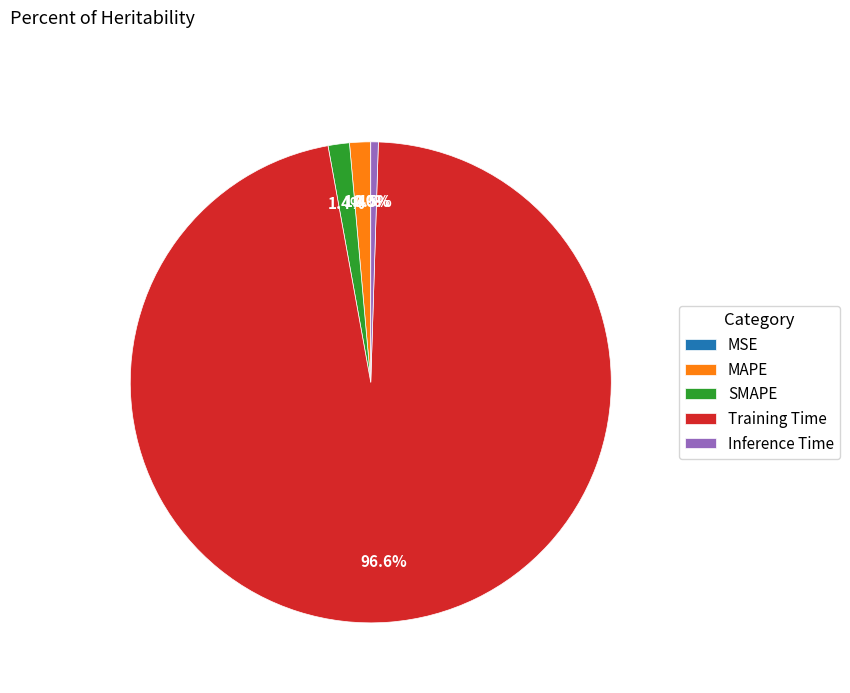

What is the largest slice in the pie chart?

Training Time